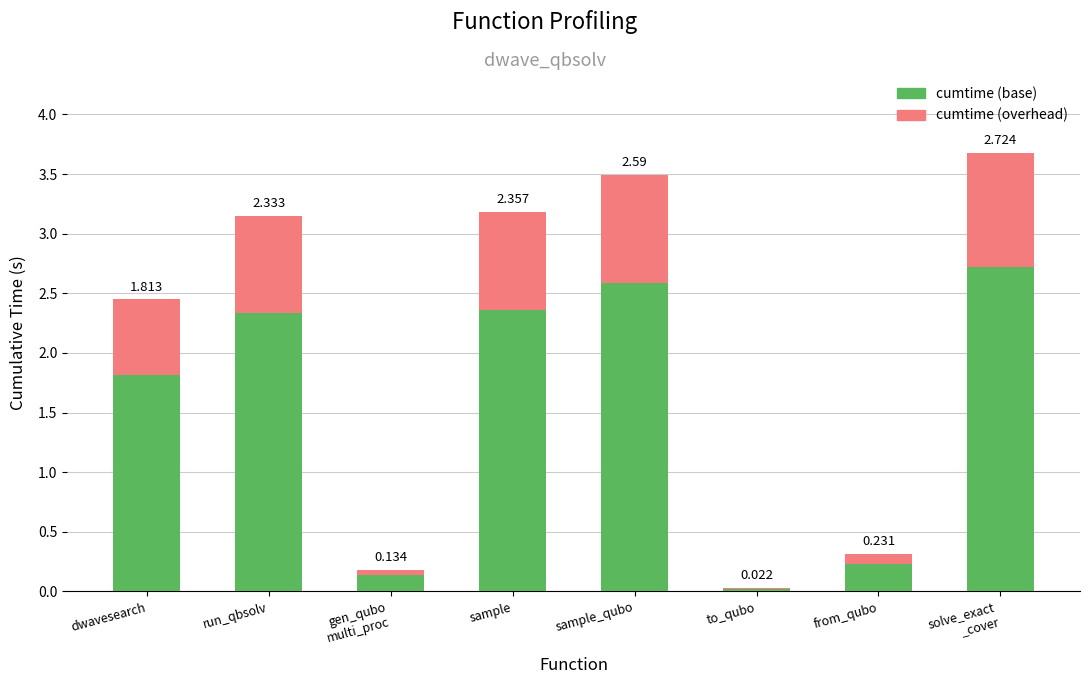

What are all the series names shown in the legend?

cumtime (base), cumtime (overhead)